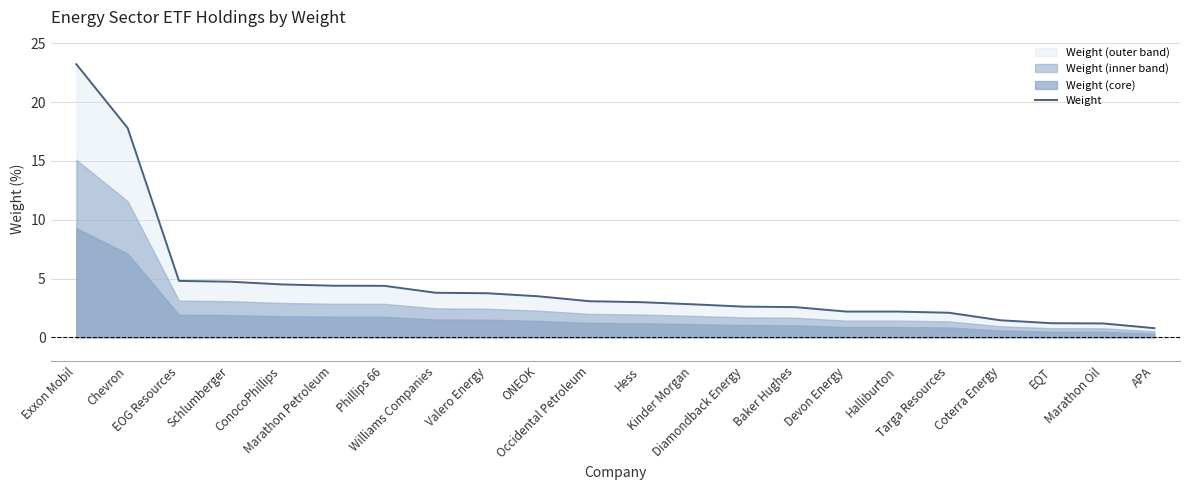

What is the label of the 4th point from the right?

Coterra Energy